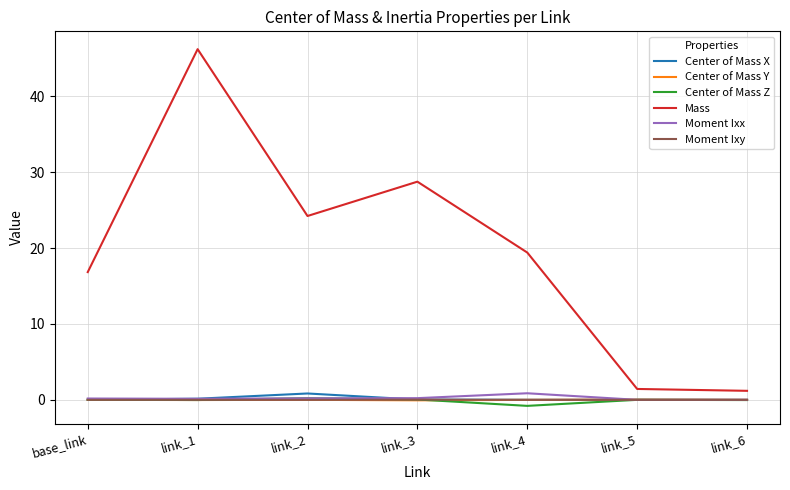

At which category is the sum across all series the highest?

link_1